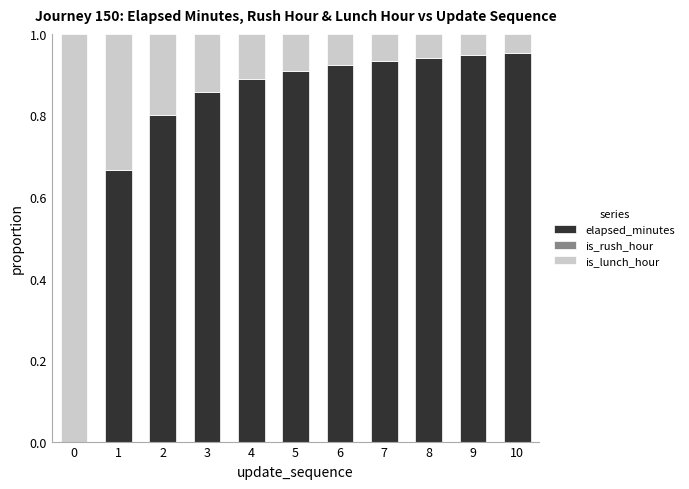

What is the sum of all elapsed_minutes values?

8.8